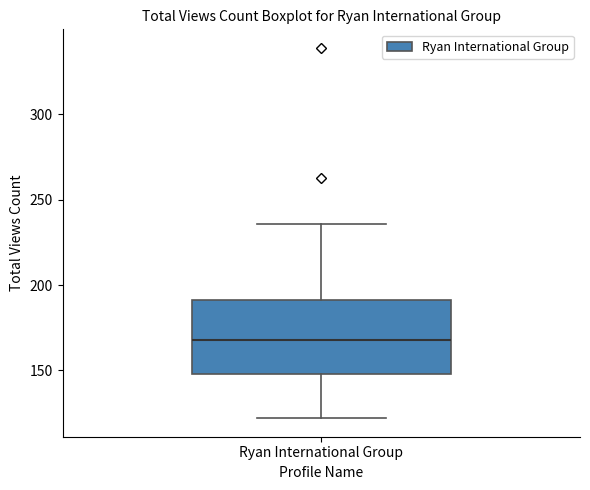

Where does the median line of the box for Ryan International Group sit on the y-axis? The values are not printed on the chart, so give them approximately, as read against the axis.

170